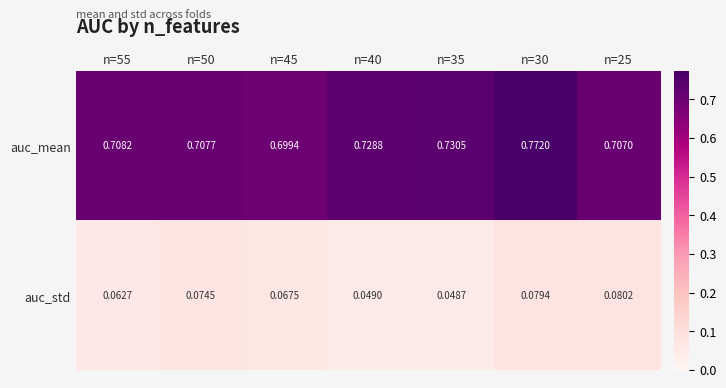

Rank the series by their average value, from highest to lowest.

auc_mean, auc_std